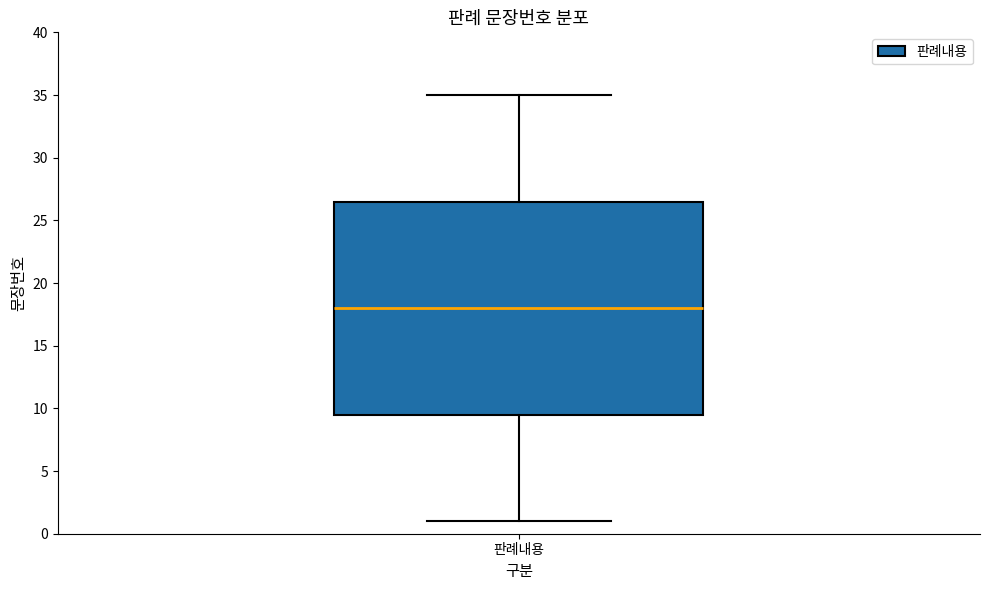

Where does the upper whisker of the box for 판례내용 end on the y-axis? The values are not printed on the chart, so give them approximately, as read against the axis.

35.0